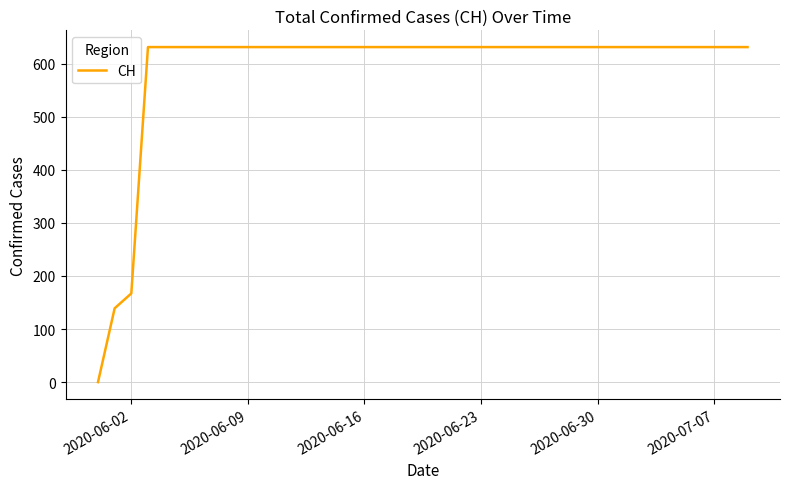

What is the greatest value displayed?

631